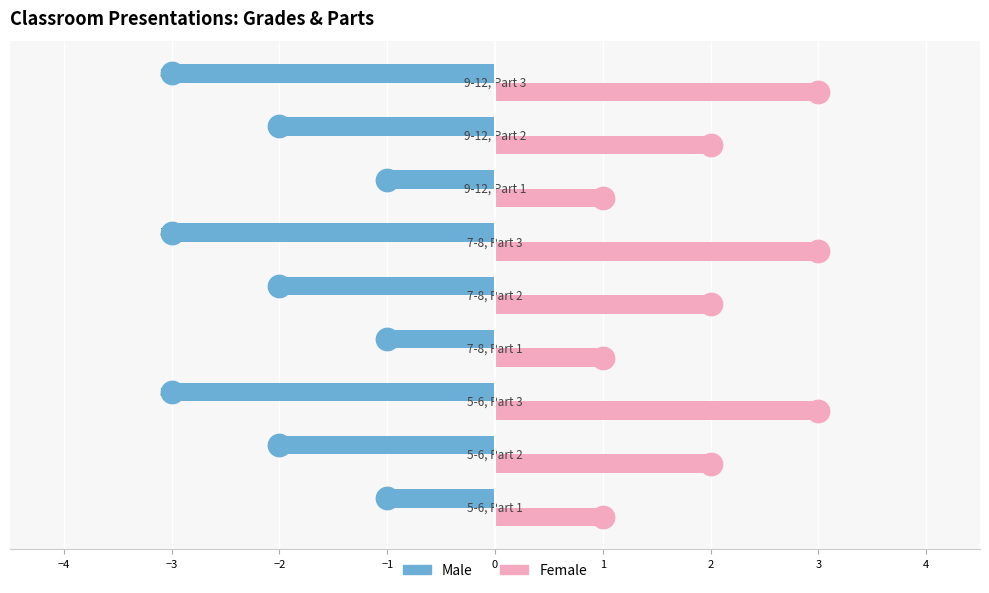

At how many categories does at least one series exceed 2?

3